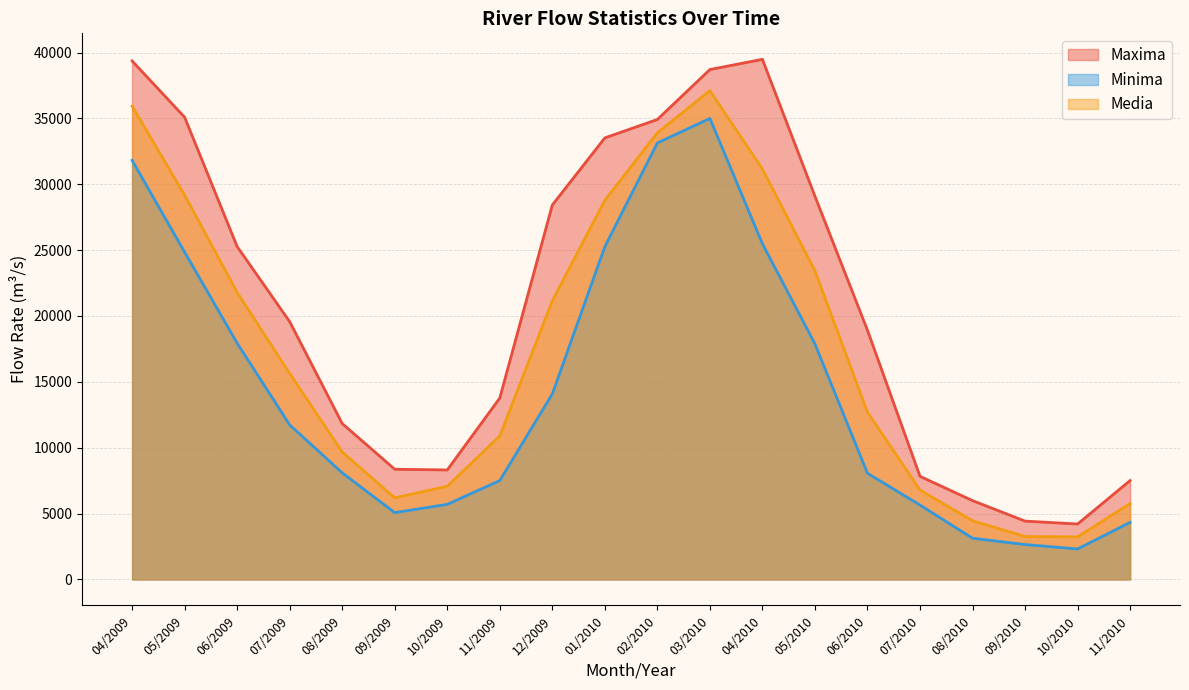

Rank the categories by Media value from highest to lowest.

03/2010, 04/2009, 02/2010, 04/2010, 05/2009, 01/2010, 05/2010, 06/2009, 12/2009, 07/2009, 06/2010, 11/2009, 08/2009, 10/2009, 07/2010, 09/2009, 11/2010, 08/2010, 09/2010, 10/2010